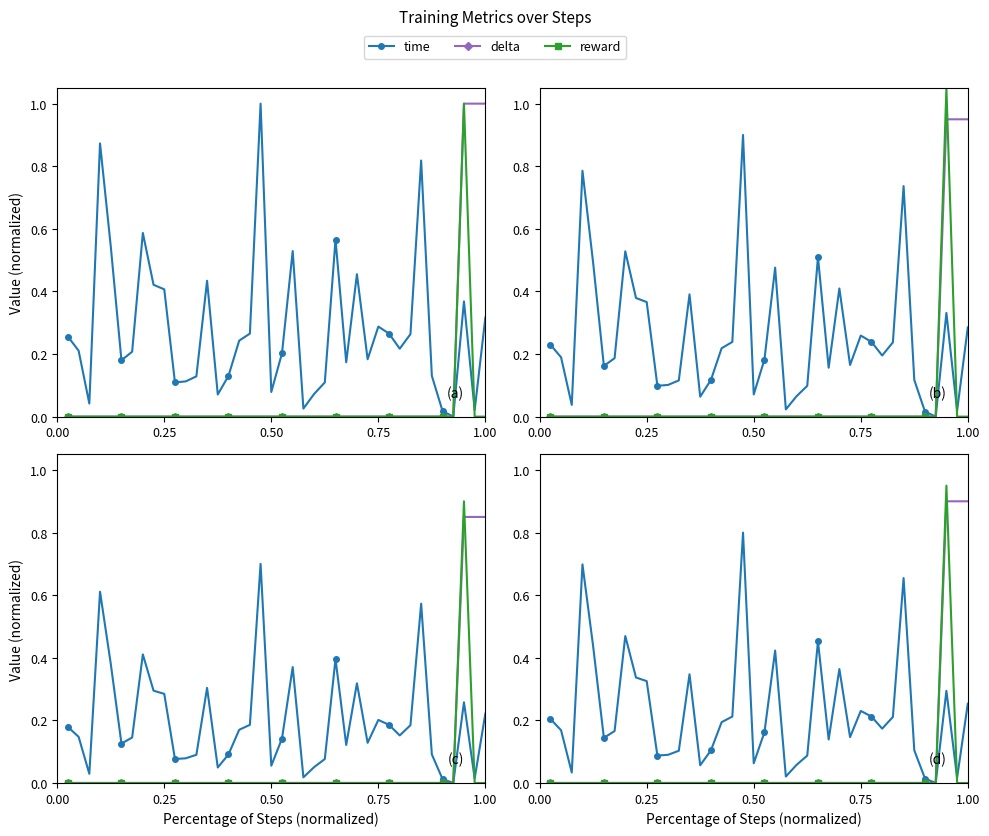

Reading left to right, extract all data points from this chart.

time: 0.2	0.2	0.0	0.7	0.4	0.1	0.2	0.5	0.3	0.3	0.1	0.1	0.1	0.3	0.1	0.1	0.2	0.2	0.8	0.1	0.2	0.4	0.0	0.1	0.1	0.5	0.1	0.4	0.1	0.2	0.2	0.2	0.2	0.7	0.1	0.0	0.0	0.3	0.0	0.3
delta: 0.0	0.0	0.0	0.0	0.0	0.0	0.0	0.0	0.0	0.0	0.0	0.0	0.0	0.0	0.0	0.0	0.0	0.0	0.0	0.0	0.0	0.0	0.0	0.0	0.0	0.0	0.0	0.0	0.0	0.0	0.0	0.0	0.0	0.0	0.0	0.0	0.0	0.9	0.9	0.9
reward: 0.0	0.0	0.0	0.0	0.0	0.0	0.0	0.0	0.0	0.0	0.0	0.0	0.0	0.0	0.0	0.0	0.0	0.0	0.0	0.0	0.0	0.0	0.0	0.0	0.0	0.0	0.0	0.0	0.0	0.0	0.0	0.0	0.0	0.0	0.0	0.0	0.0	0.9	0.0	0.0